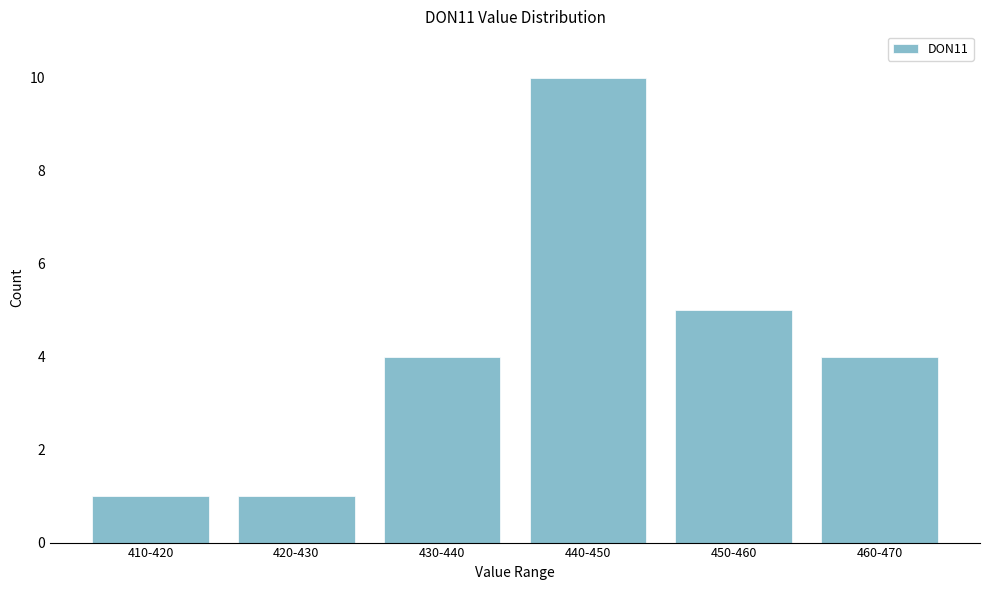

Reading left to right, extract all data points from this chart.

1	1	4	10	5	4